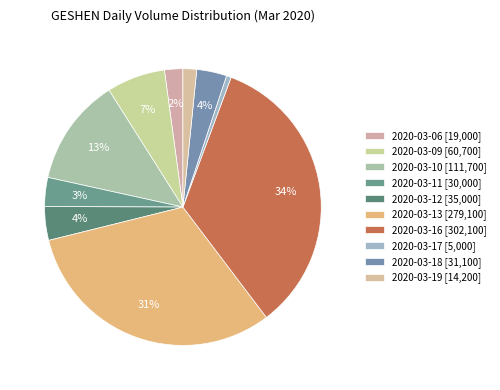

To the nearest percent, what is the average slice percentage?

10%